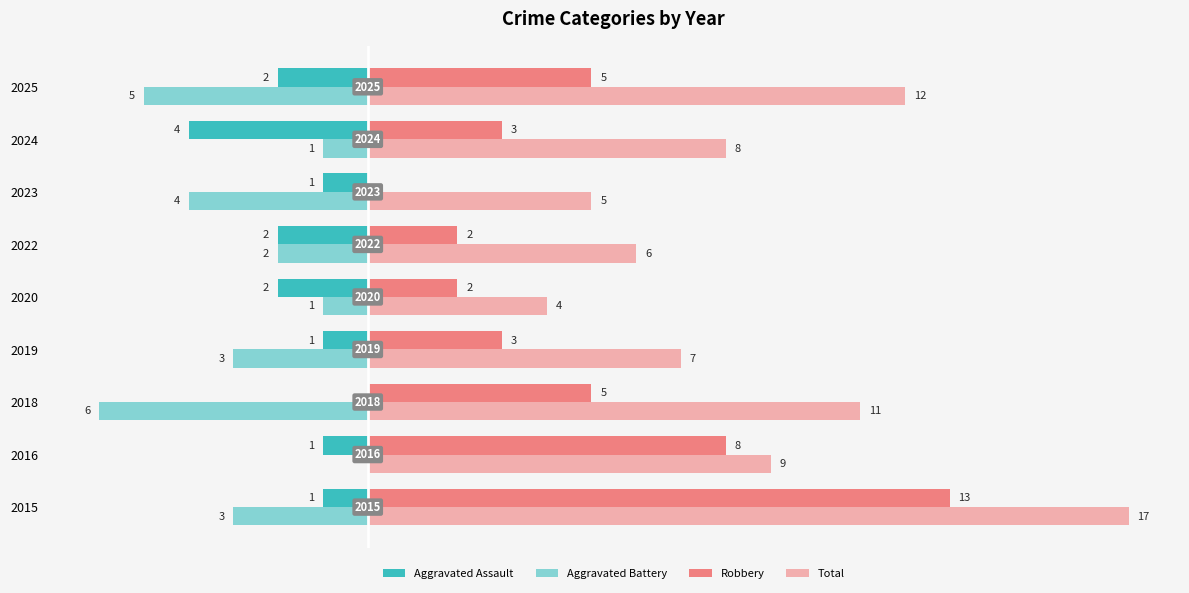

Which series has the largest total across all categories?

Total